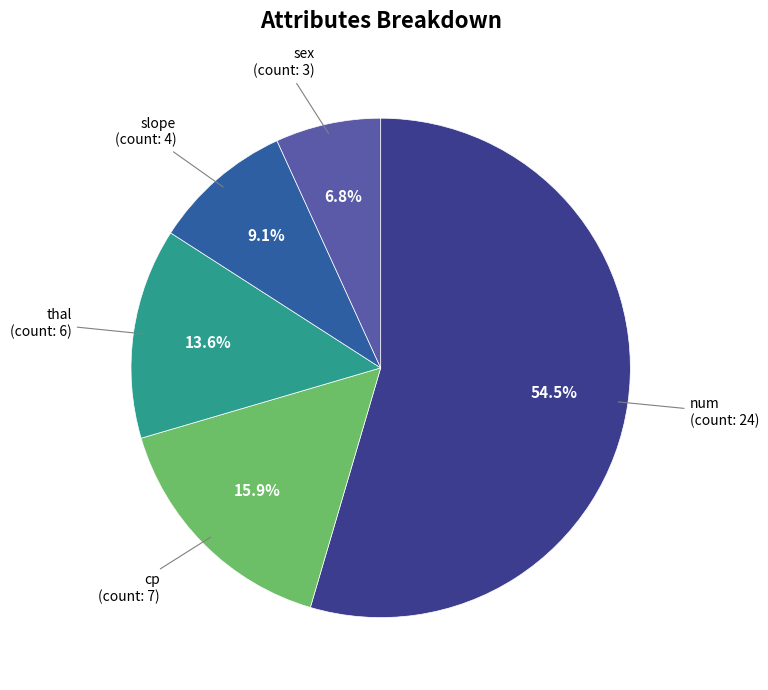

Is there any slice that represents more than half of the pie?

Yes